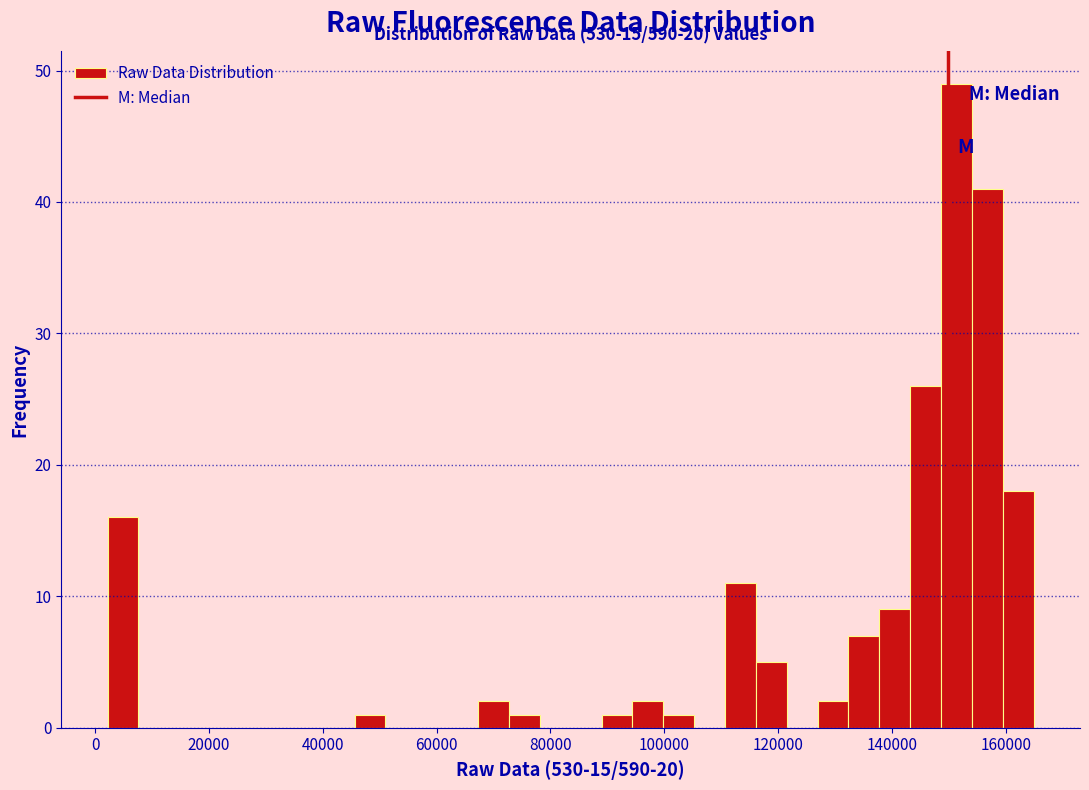

Around what value on the x-axis is the tallest bar? Give the approximate position of its centre, as read against the axis.

152000